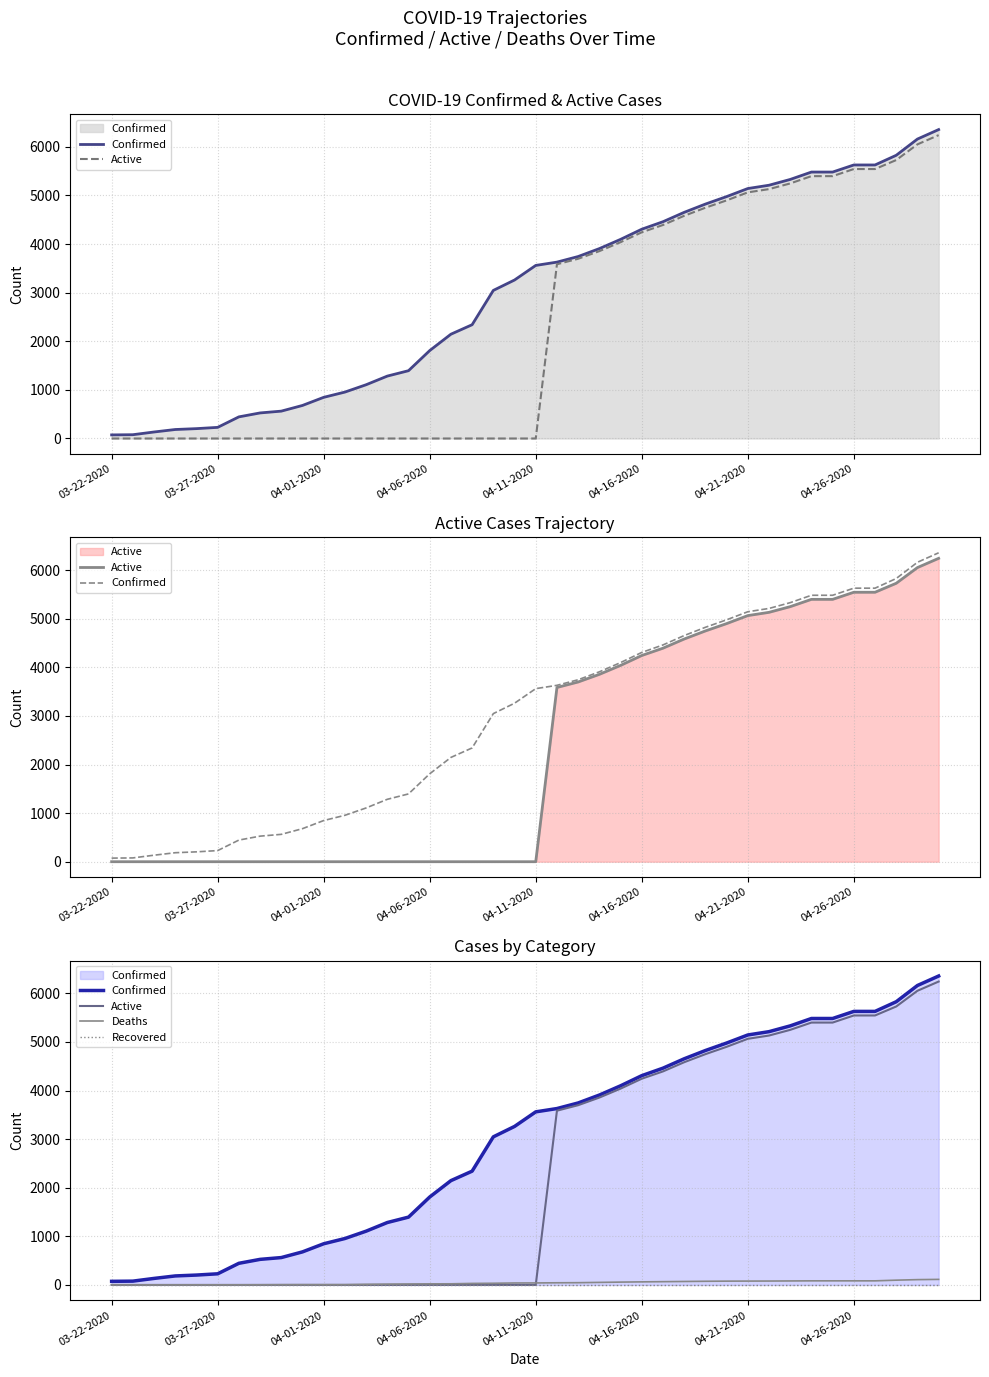

At how many categories does at least one series exceed 2581?

22